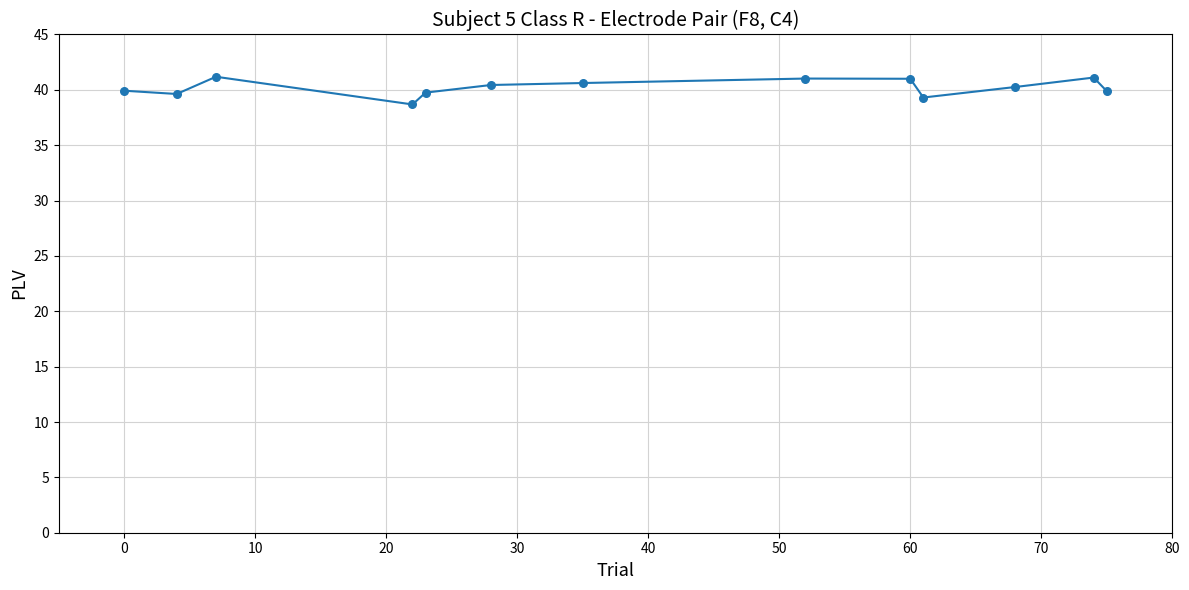

What is the maximum value shown in the chart?

41.2